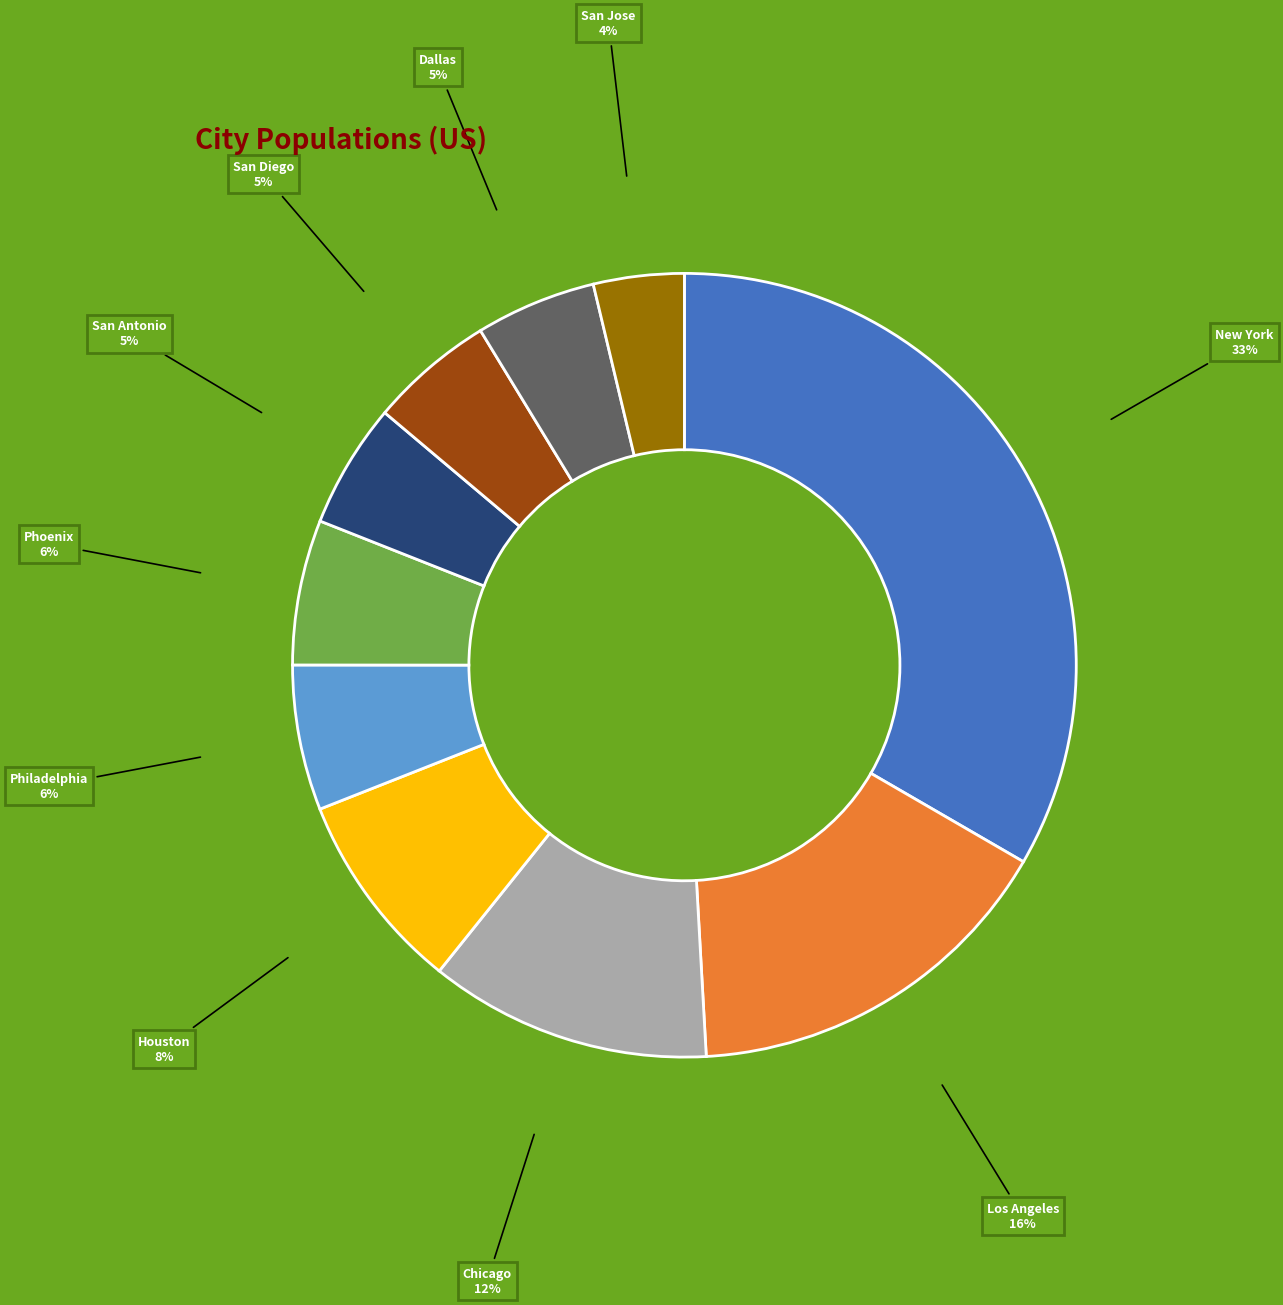

To the nearest percent, what is the average slice percentage?

10%